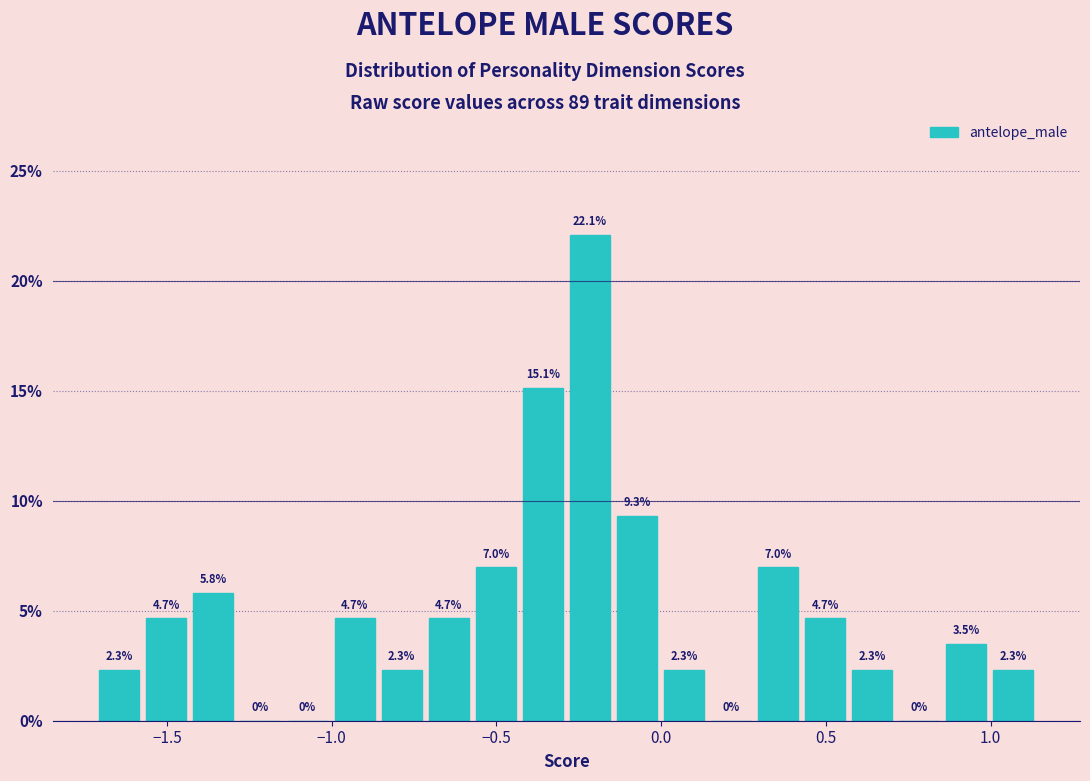

Around what value on the x-axis is the tallest bar? Give the approximate position of its centre, as read against the axis.

-0.20